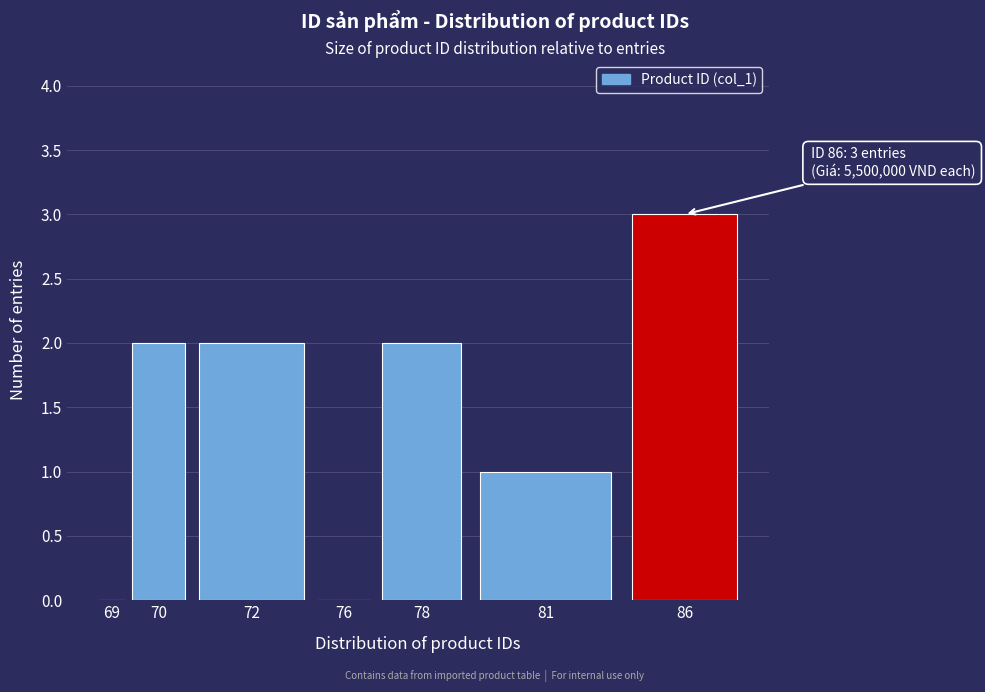

Reading left to right, extract all data points from this chart.

69=0	70=2	72=2	76=0	78=2	81=1	86=3